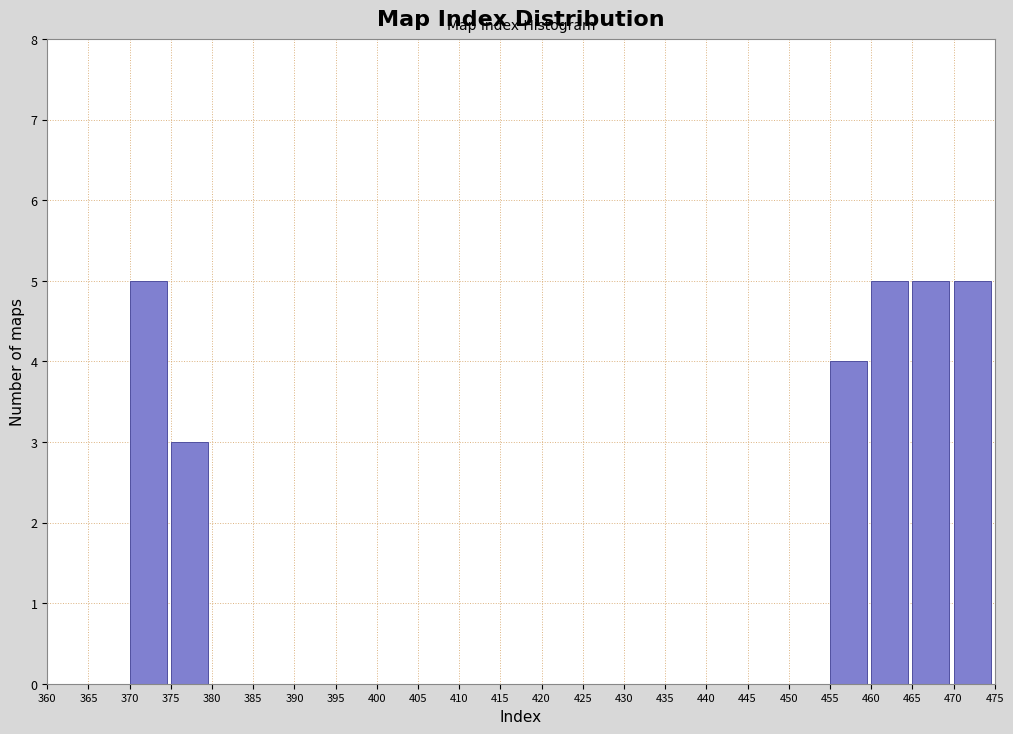

Reading left to right, transcribe this chart: for each bar, give the range it covers on the x-axis and its height. The values are not printed on the chart, so give them approximately, as read against the axis.

360 to 365: 0
365 to 370: 0
370 to 375: 5
375 to 380: 3
380 to 385: 0
385 to 390: 0
390 to 395: 0
395 to 400: 0
400 to 405: 0
405 to 410: 0
410 to 415: 0
415 to 420: 0
420 to 425: 0
425 to 430: 0
430 to 435: 0
435 to 440: 0
440 to 445: 0
445 to 450: 0
450 to 455: 0
455 to 460: 4
460 to 465: 5
465 to 470: 5
470 to 475: 5